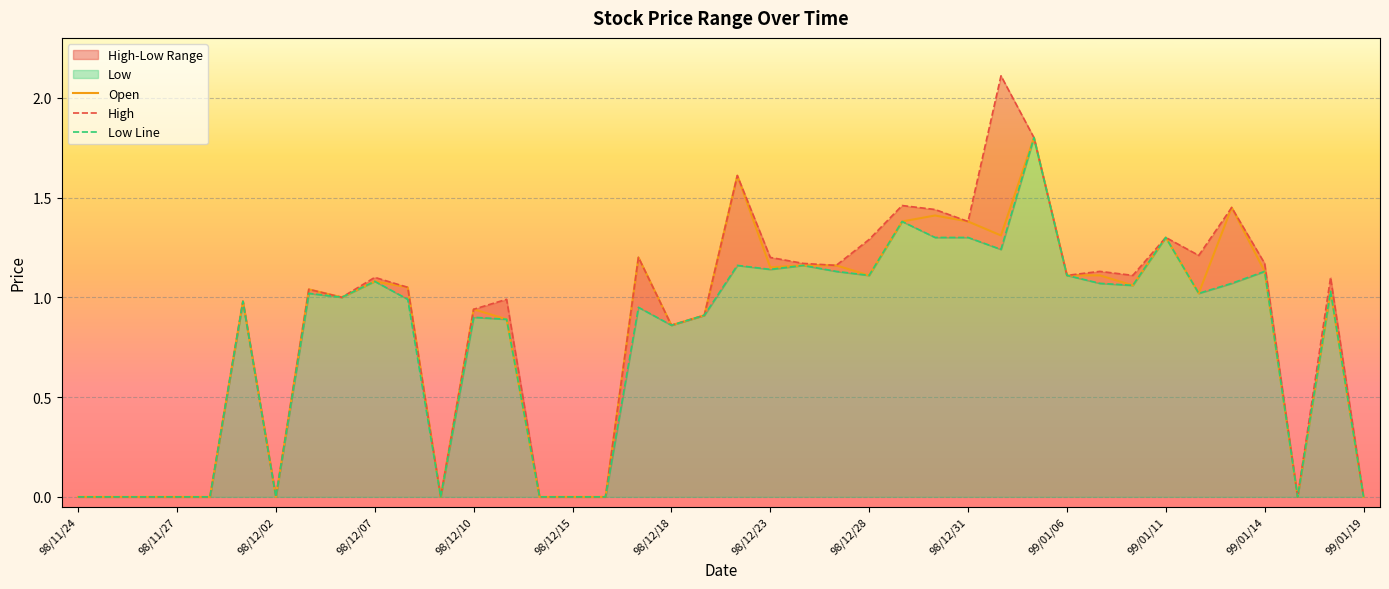

How many values in the Open series exceed 1?

22